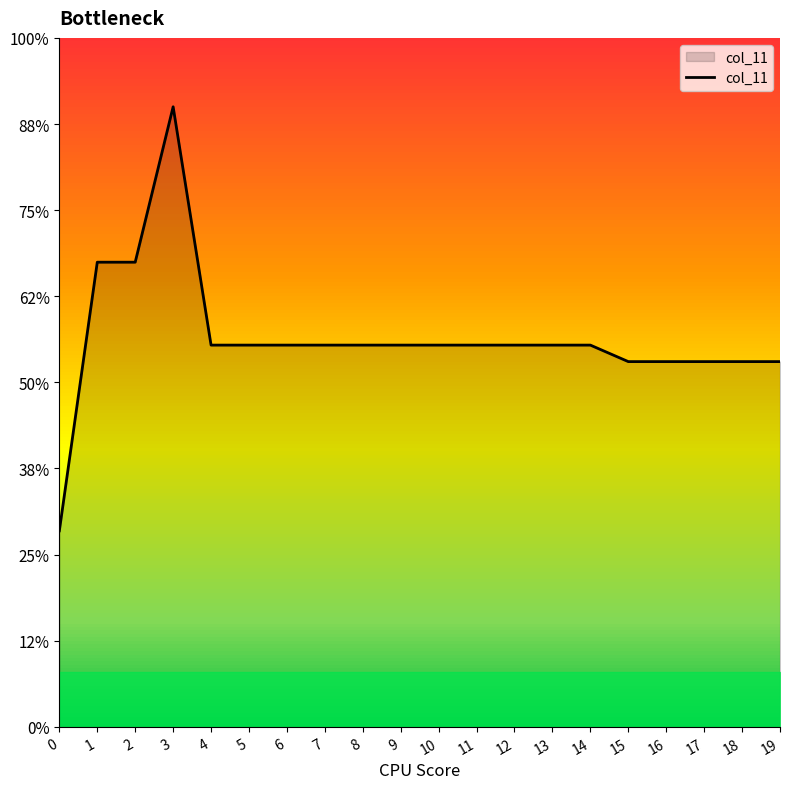

What is the difference between the maximum and minimum values?

30.8